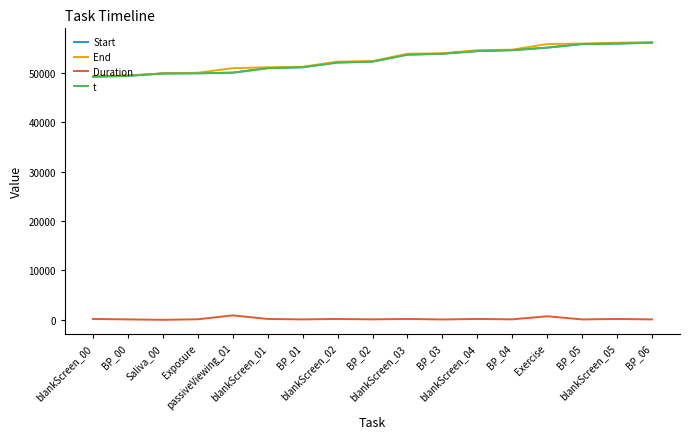

At which label is Start closest to 52697?

BP_02